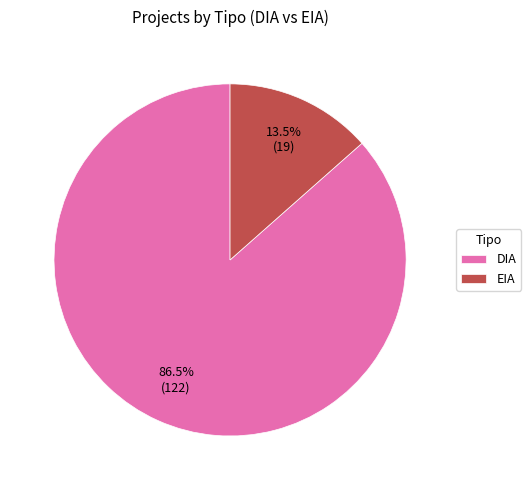

To the nearest percent, what is the average slice percentage?

50%